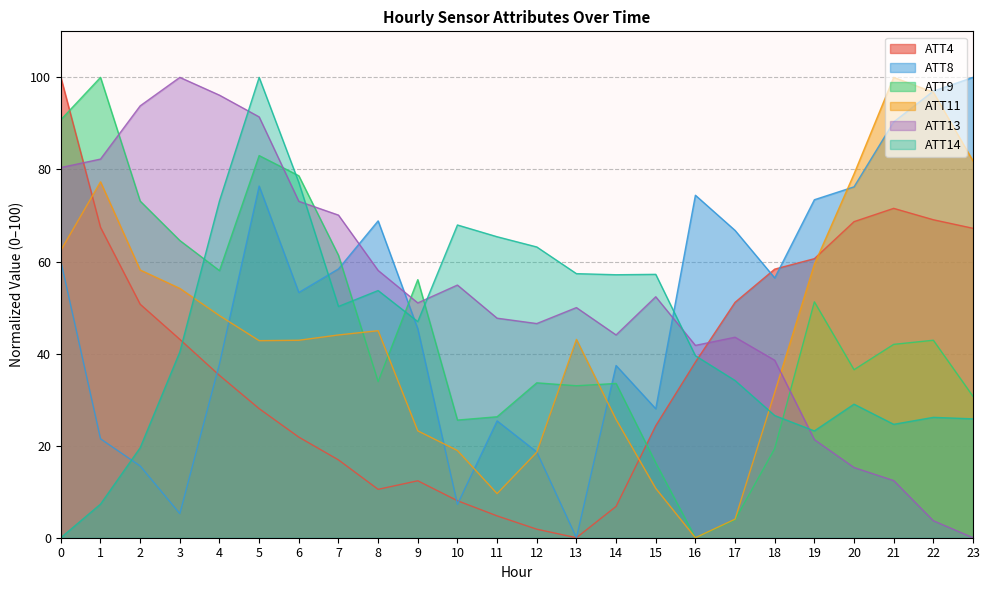

After their last crossing, which series has the higher values: ATT13 or ATT4?

ATT4